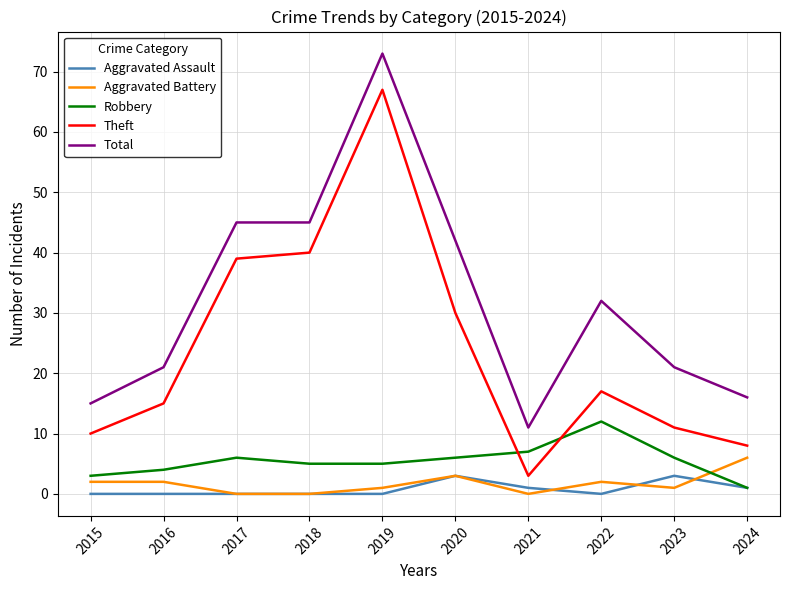

Which category has the lowest value in the Robbery series?

2024